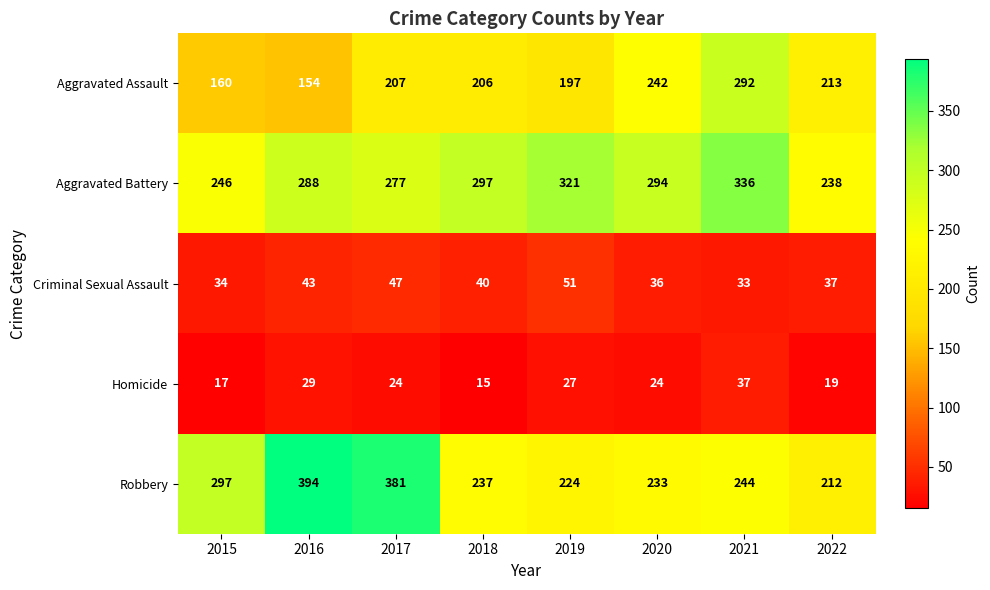

Which series has the largest range (max minus min)?

Robbery